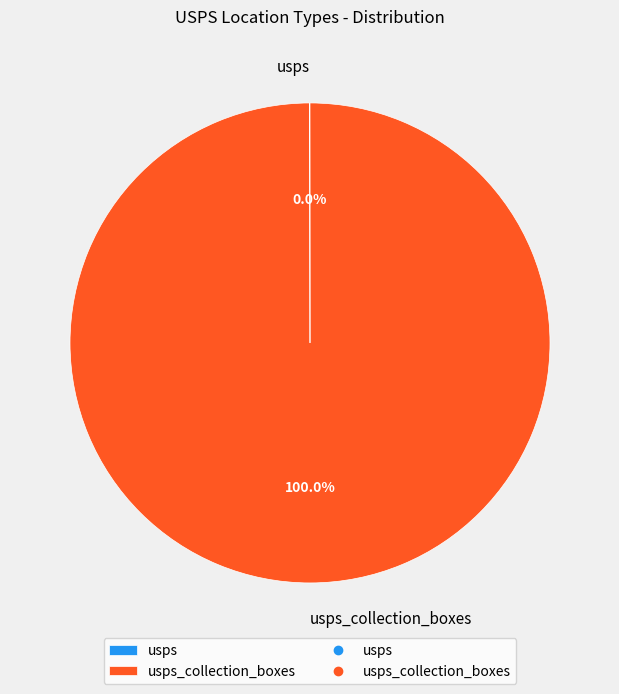

Is there a majority slice in this chart?

Yes